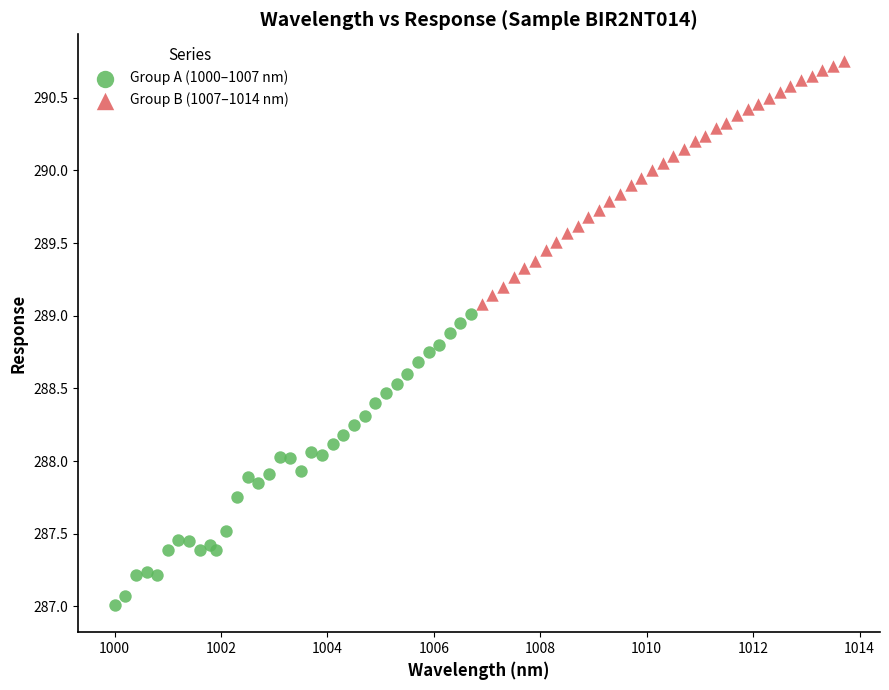

Which series has the widest spread of Y values?

Group A (1000–1007 nm)